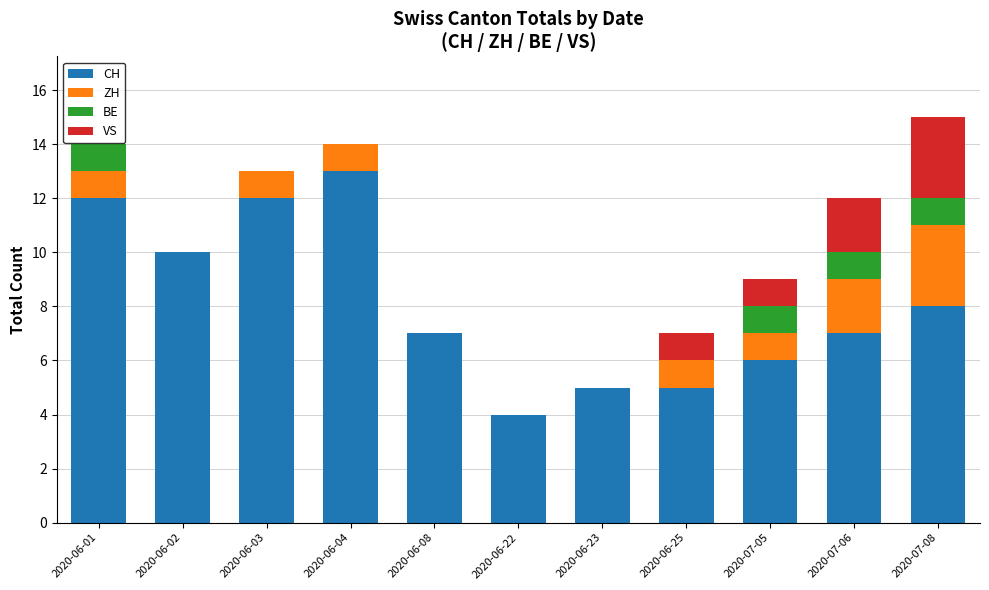

The CH series shows 5 at 2020-07-08. True or false?

False